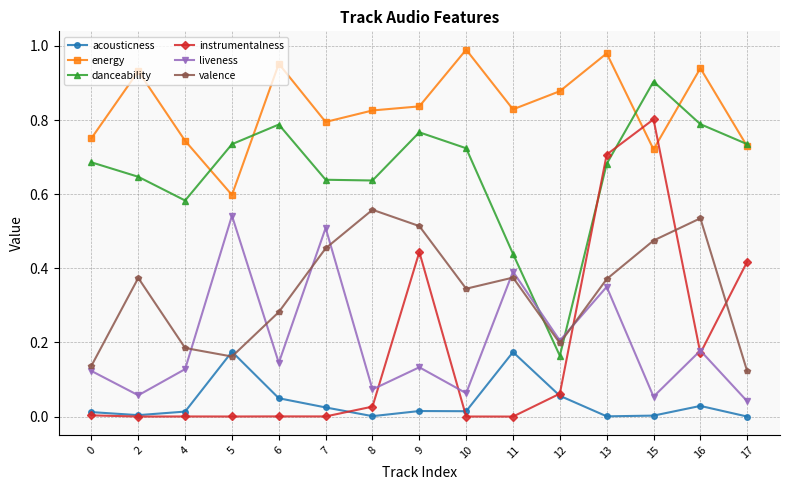

The instrumentalness series shows 0.0 at 5. True or false?

True